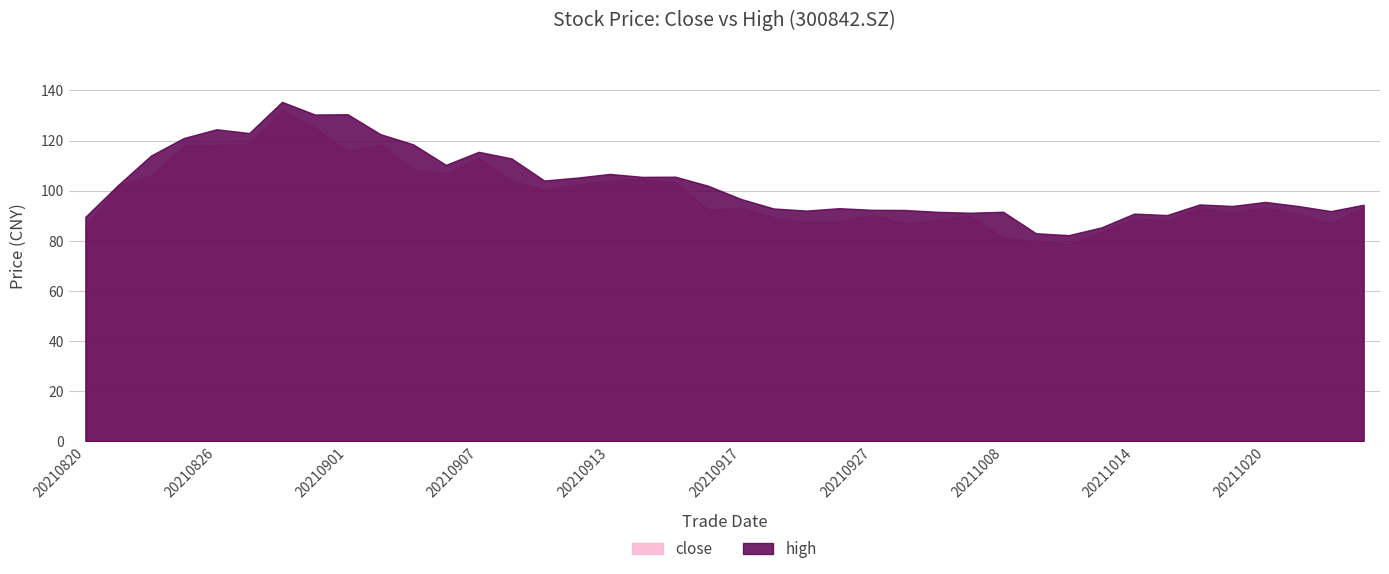

True or false: high has more than 2 points higher than both neighbors.

True